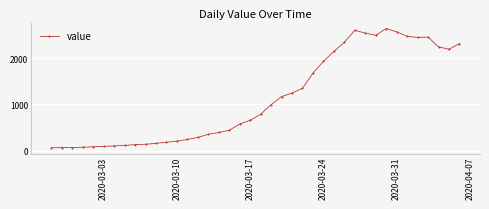

What is the difference between the maximum and minimum values?

2577